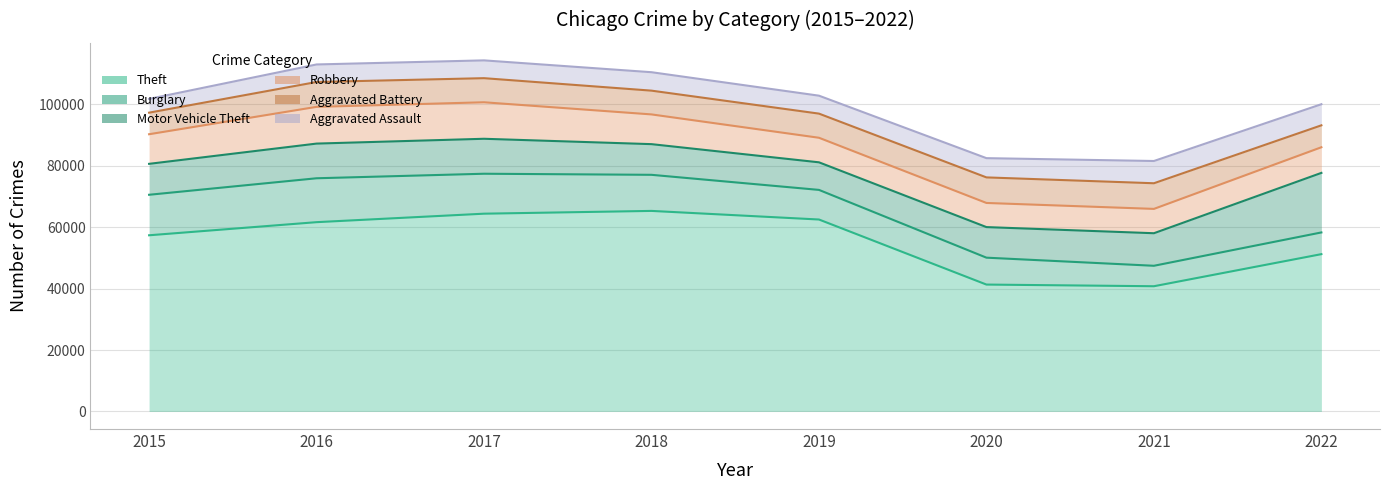

True or false: Motor Vehicle Theft has more than 2 interior local peaks.

False